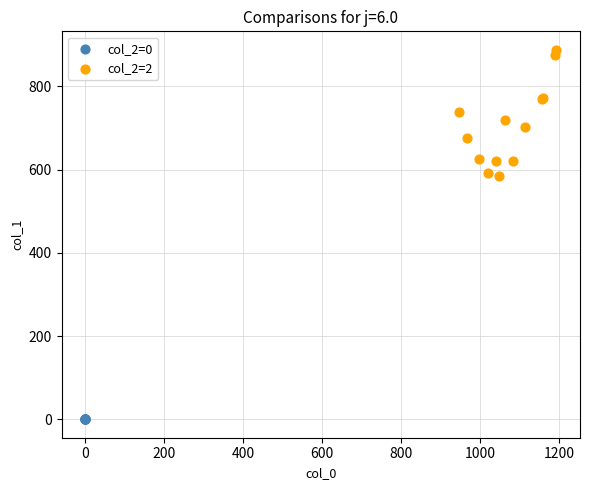

What are all the series names shown in the legend?

col_2=0, col_2=2